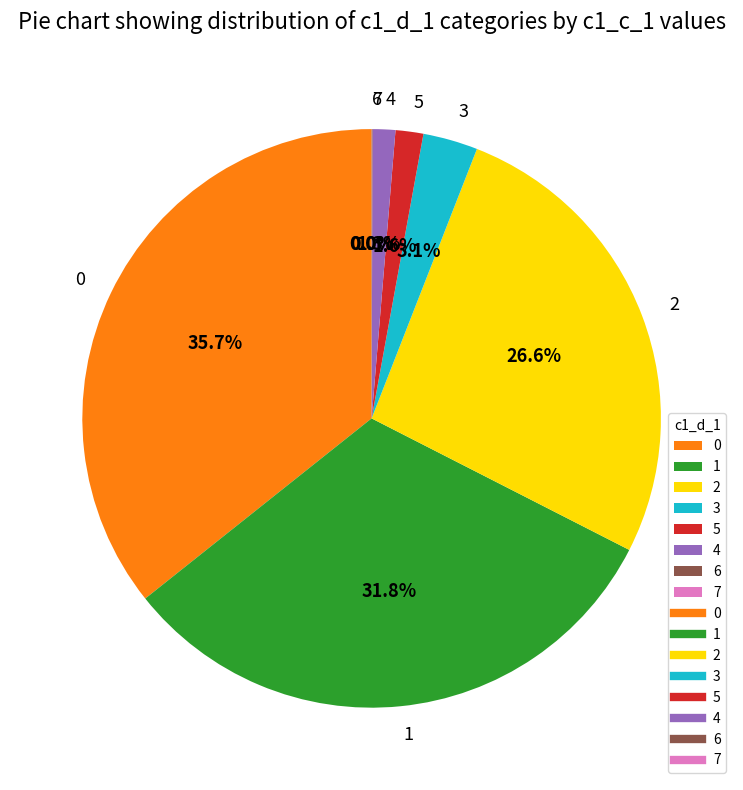

Does 2 account for over 50% of the chart?

No